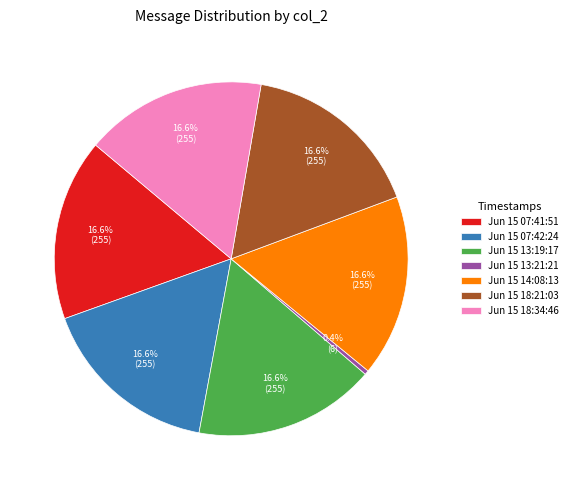

Which category has the smallest portion of the pie?

Jun 15 13:21:21